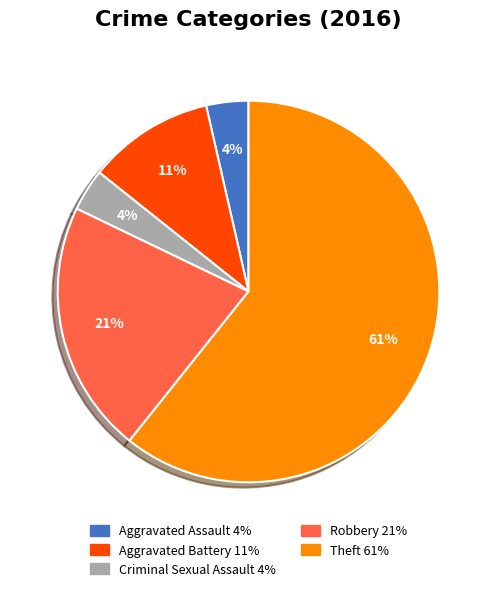

Is there a majority slice in this chart?

Yes